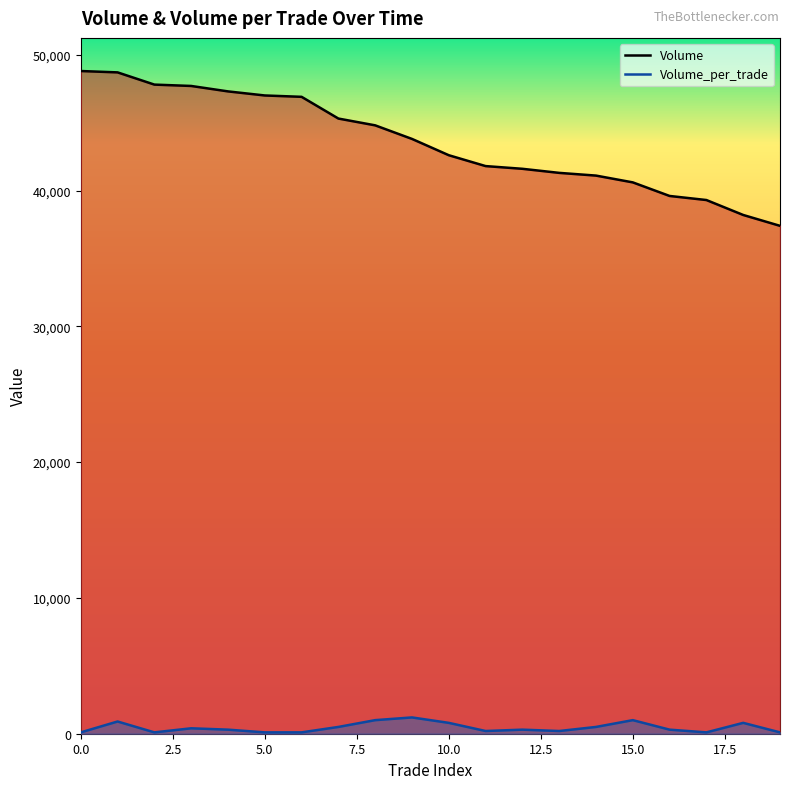

What is the label of the 2nd point from the right?

18